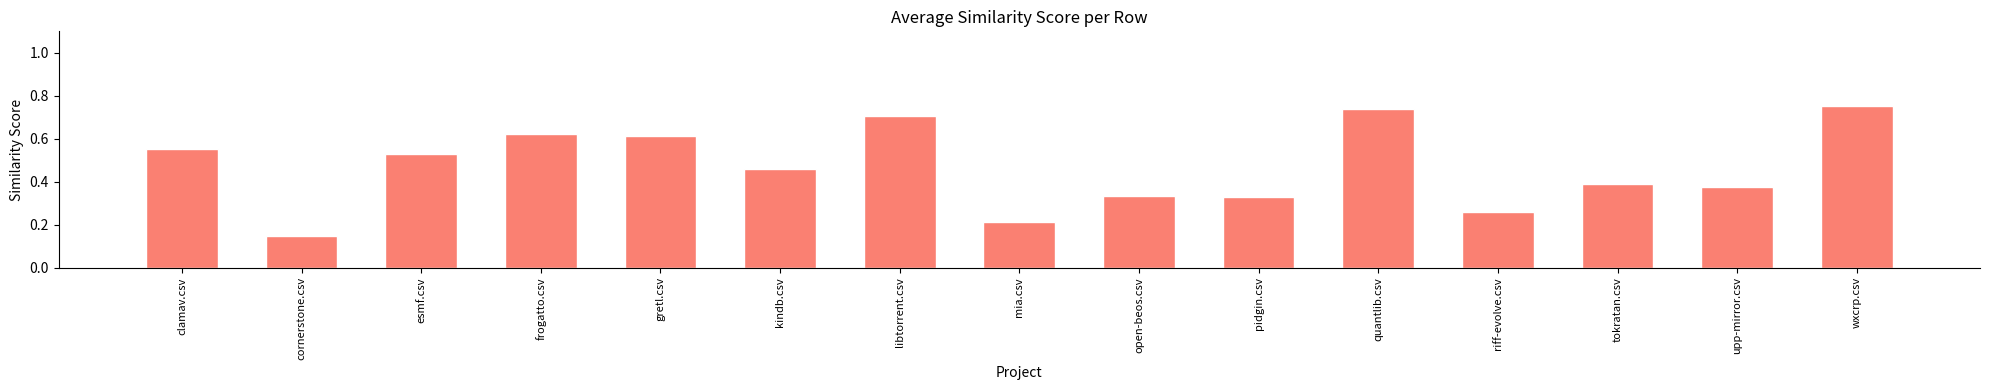

Which has a higher value, pidgin.csv or frogatto.csv?

frogatto.csv